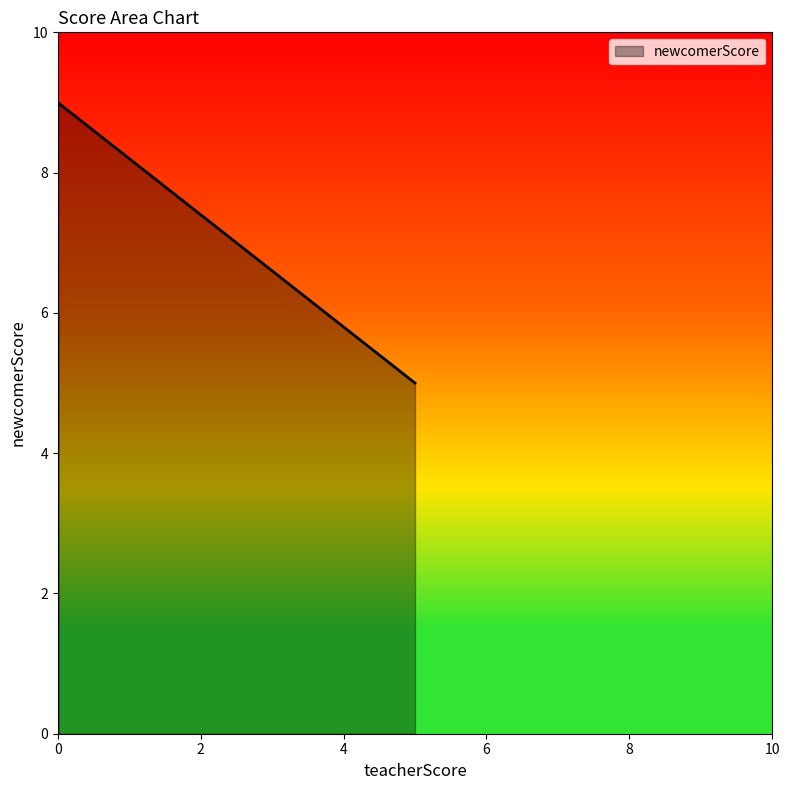

True or false: the data shows 3 at 0.

False